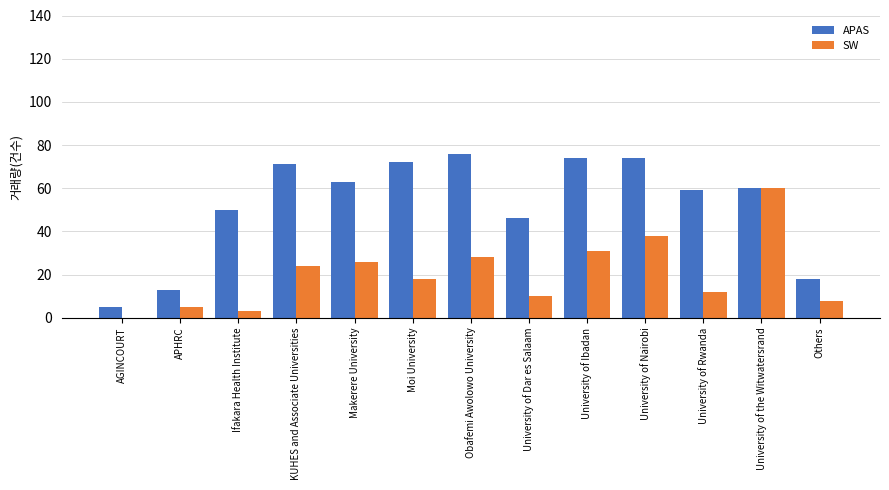

Is it true that SW equals 40 at AGINCOURT?

False